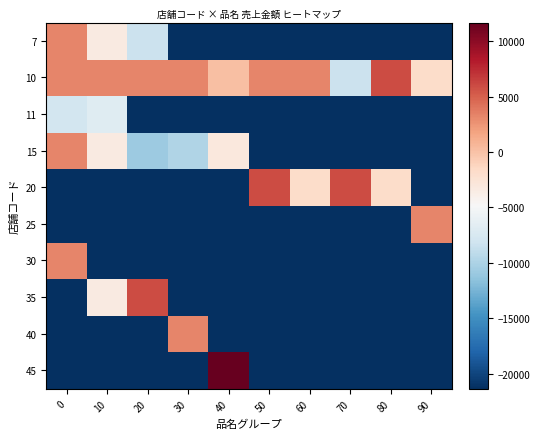

Between 80 and 40, which is larger?

80